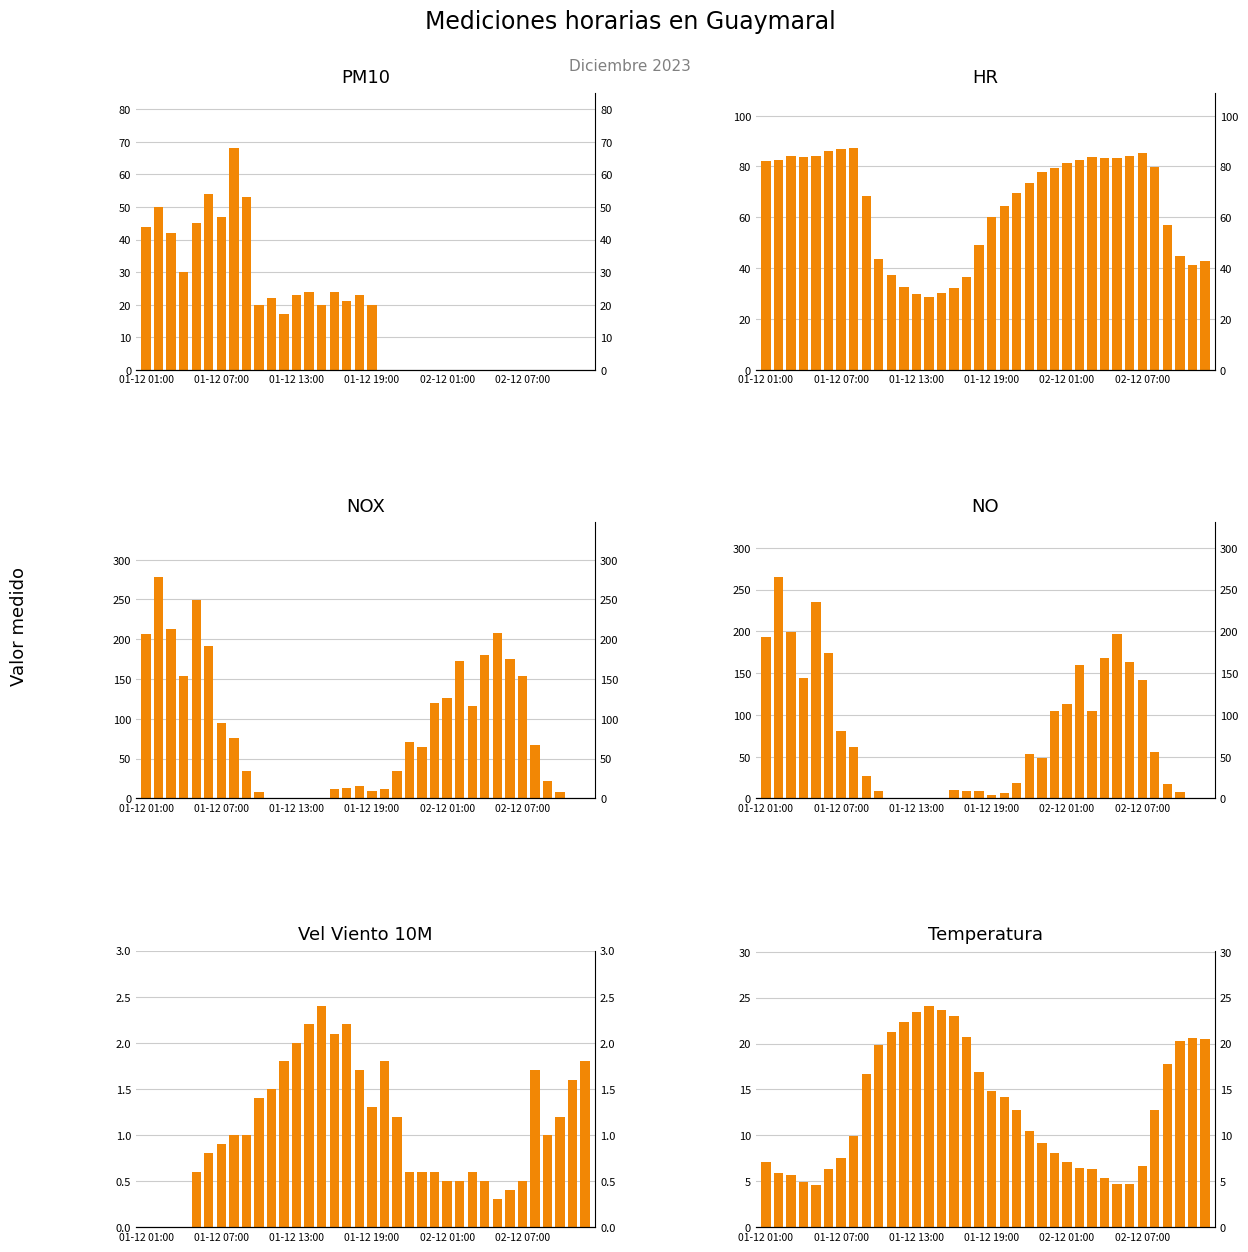

Are the bars horizontal?

No